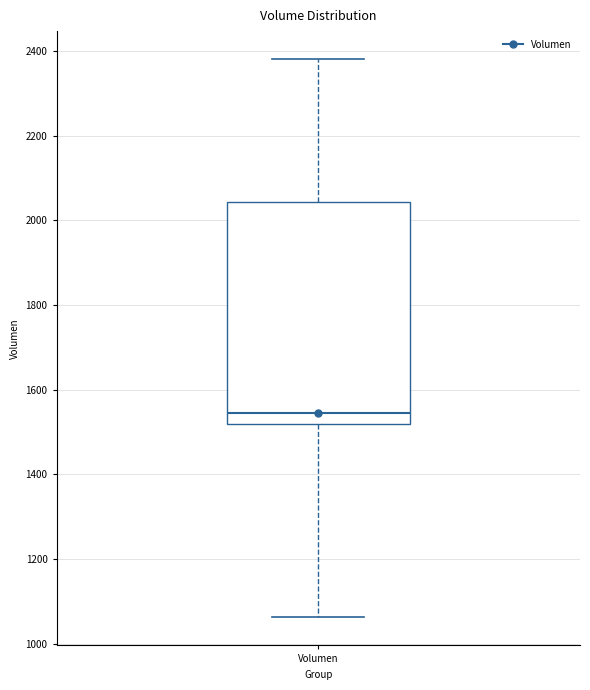

Read this box plot against the y-axis: the position of the median line, the range covered by the box, and the ends of both whiskers. The values are not printed on the chart, so give them approximately, as read against the axis.

median 1540, box 1520 to 2040, whiskers 1060 to 2380